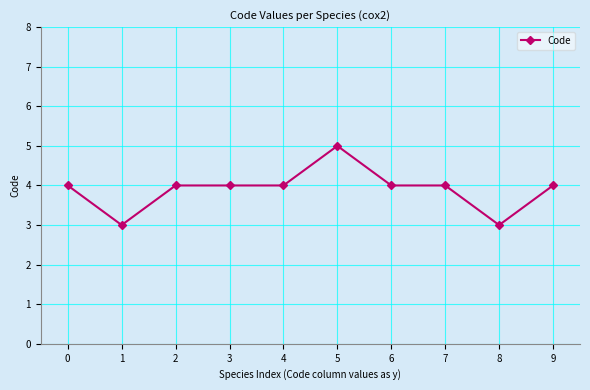

Count the values in the range 4 to 5.

8